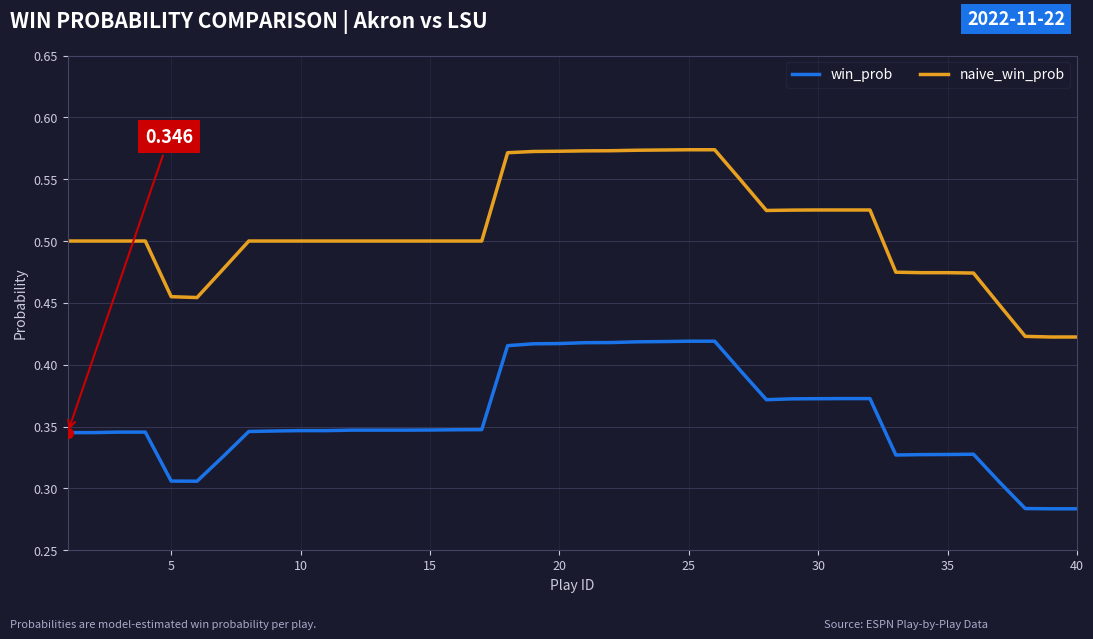

True or false: naive_win_prob and win_prob cross at least once.

False